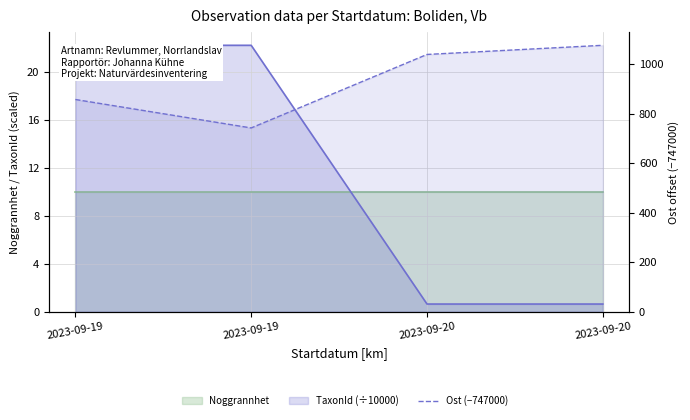

The chart shows a value of 1077 at 2023-09-20. True or false?

True